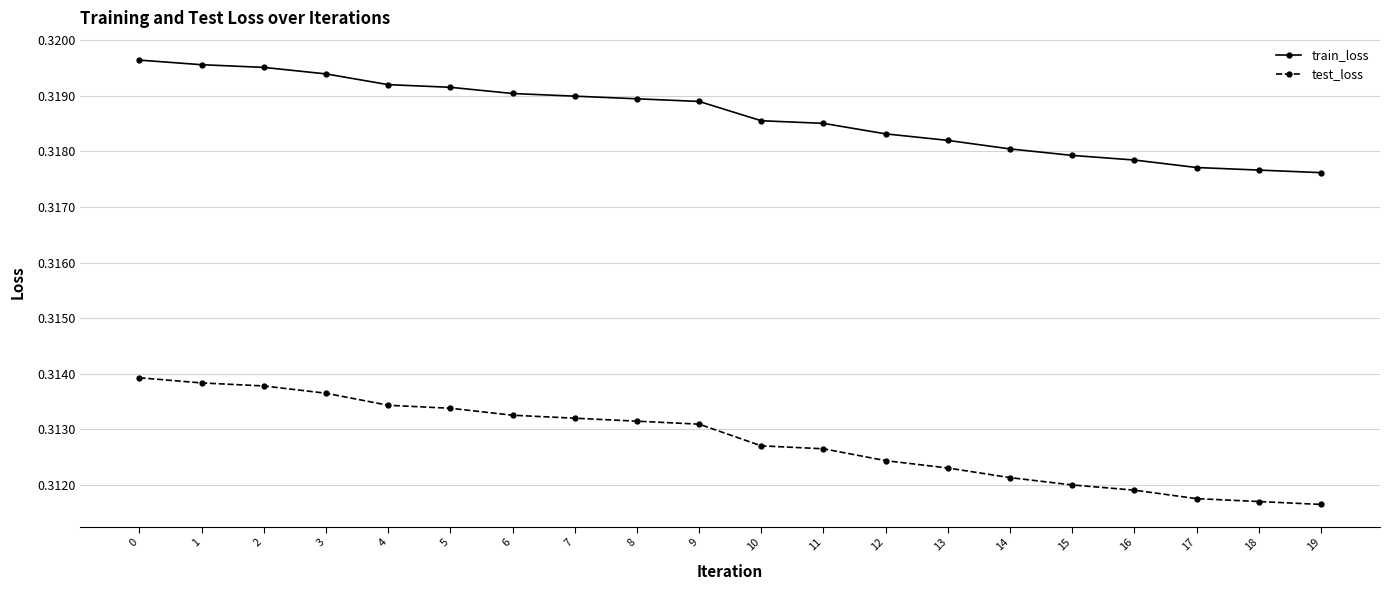

How many categories are shown in the chart?

20